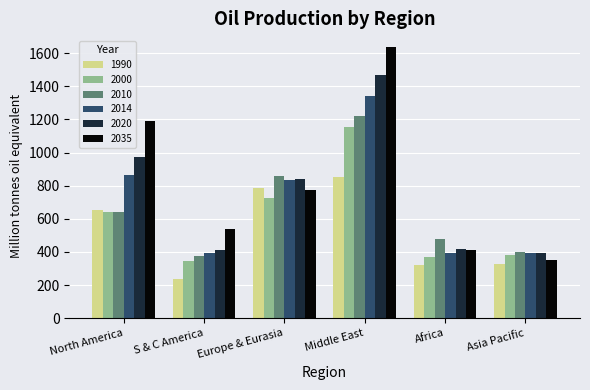

Which series has the widest spread of values?

2035